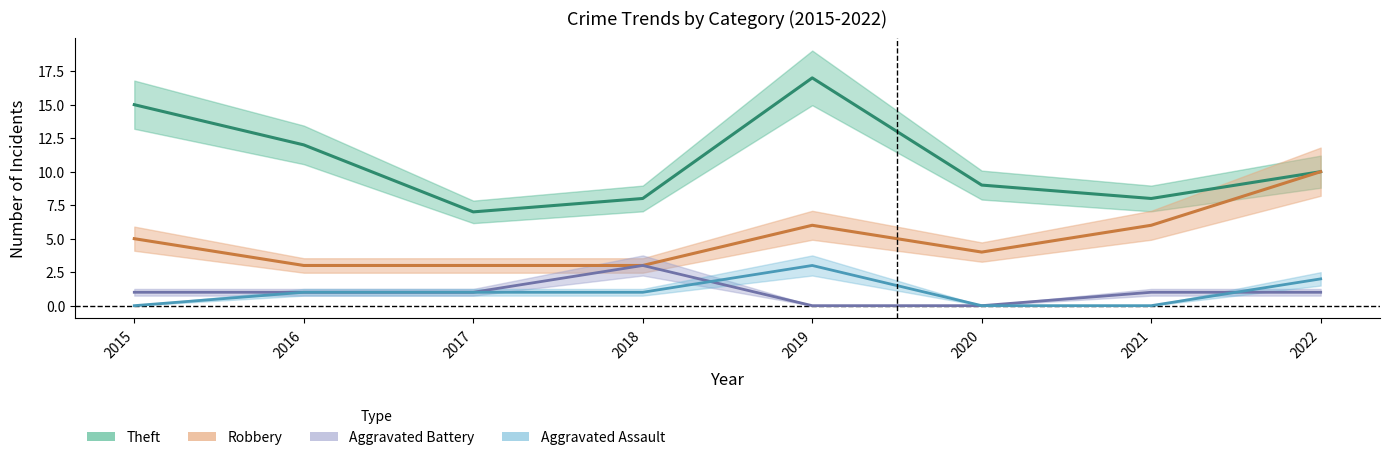

Where is Aggravated Assault nearest to the value 1?

2016